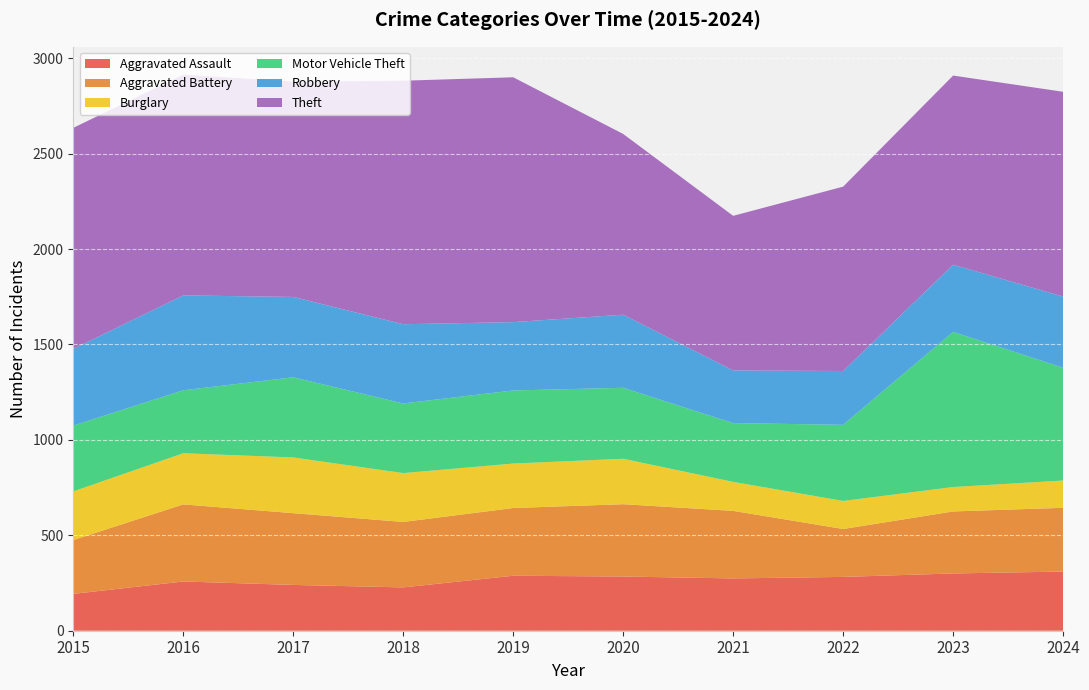

Which category has the highest value across all series?

2019